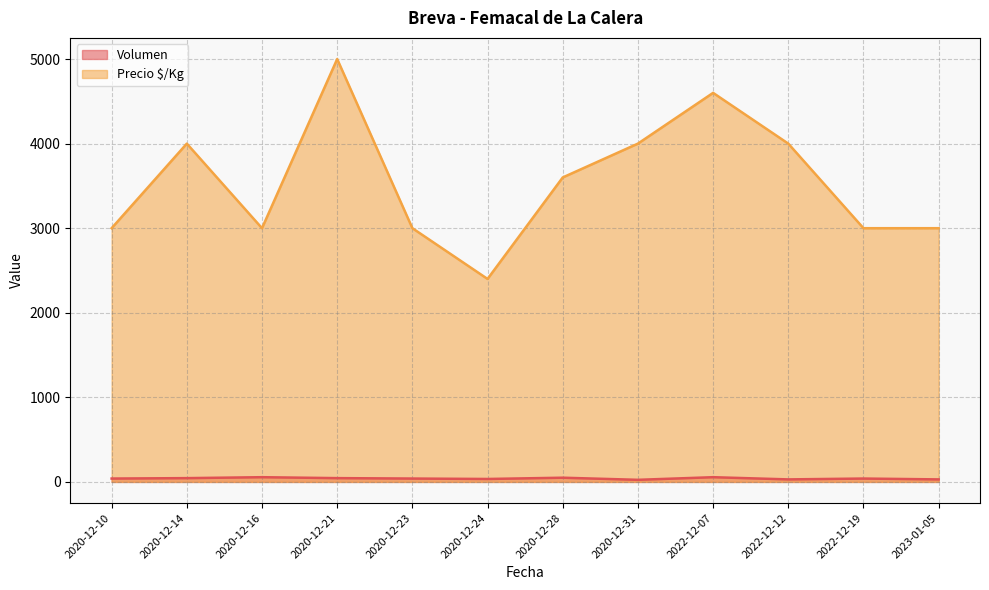

What is the average value of the Precio $/Kg series?

3550